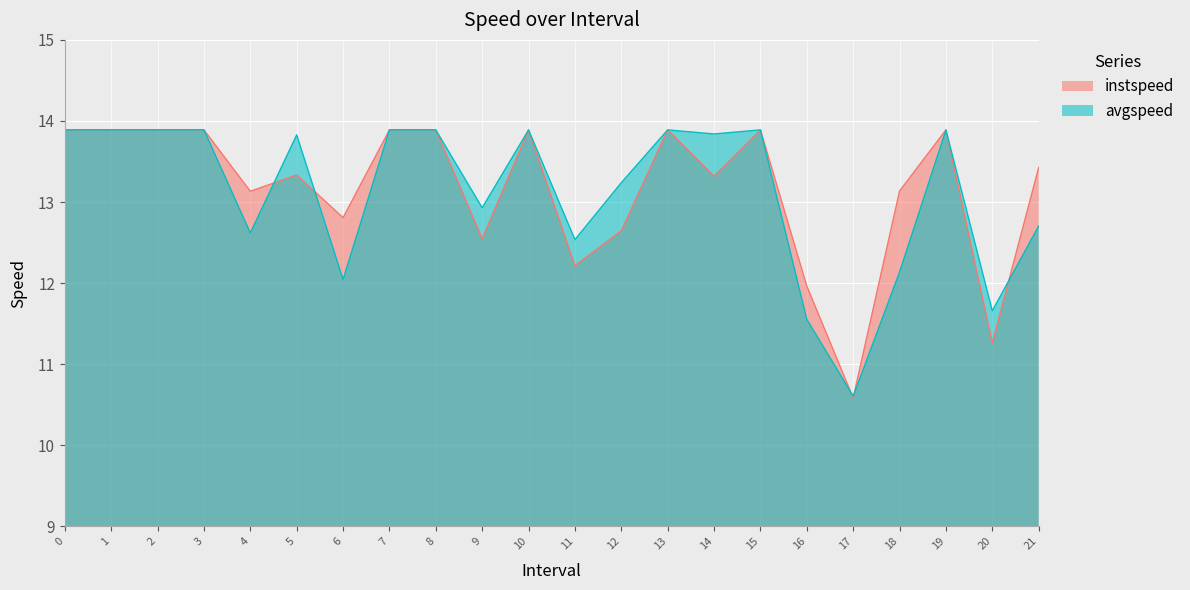

What is the difference between the second highest and second lowest values in the avgspeed series?

2.3